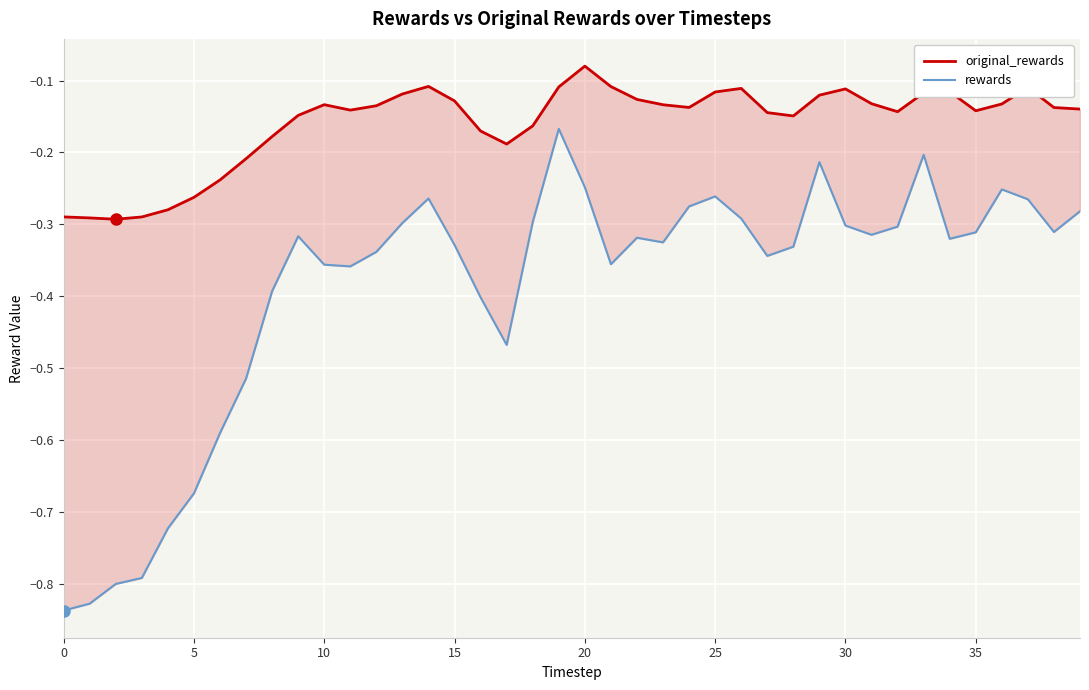

What is the sum of all original_rewards values?

-6.4